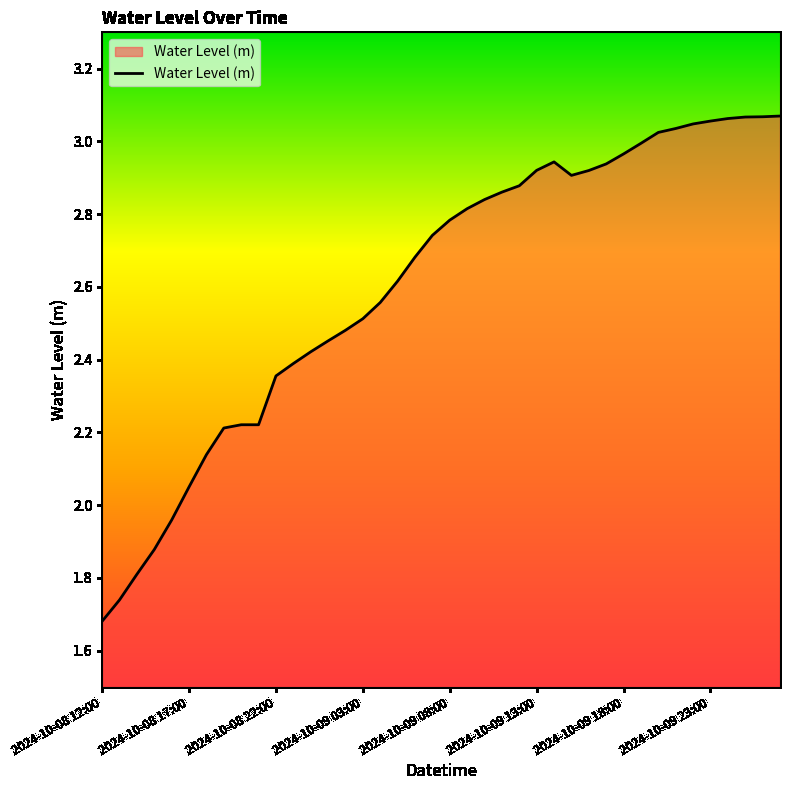

What is the difference between the maximum and minimum values?

1.4